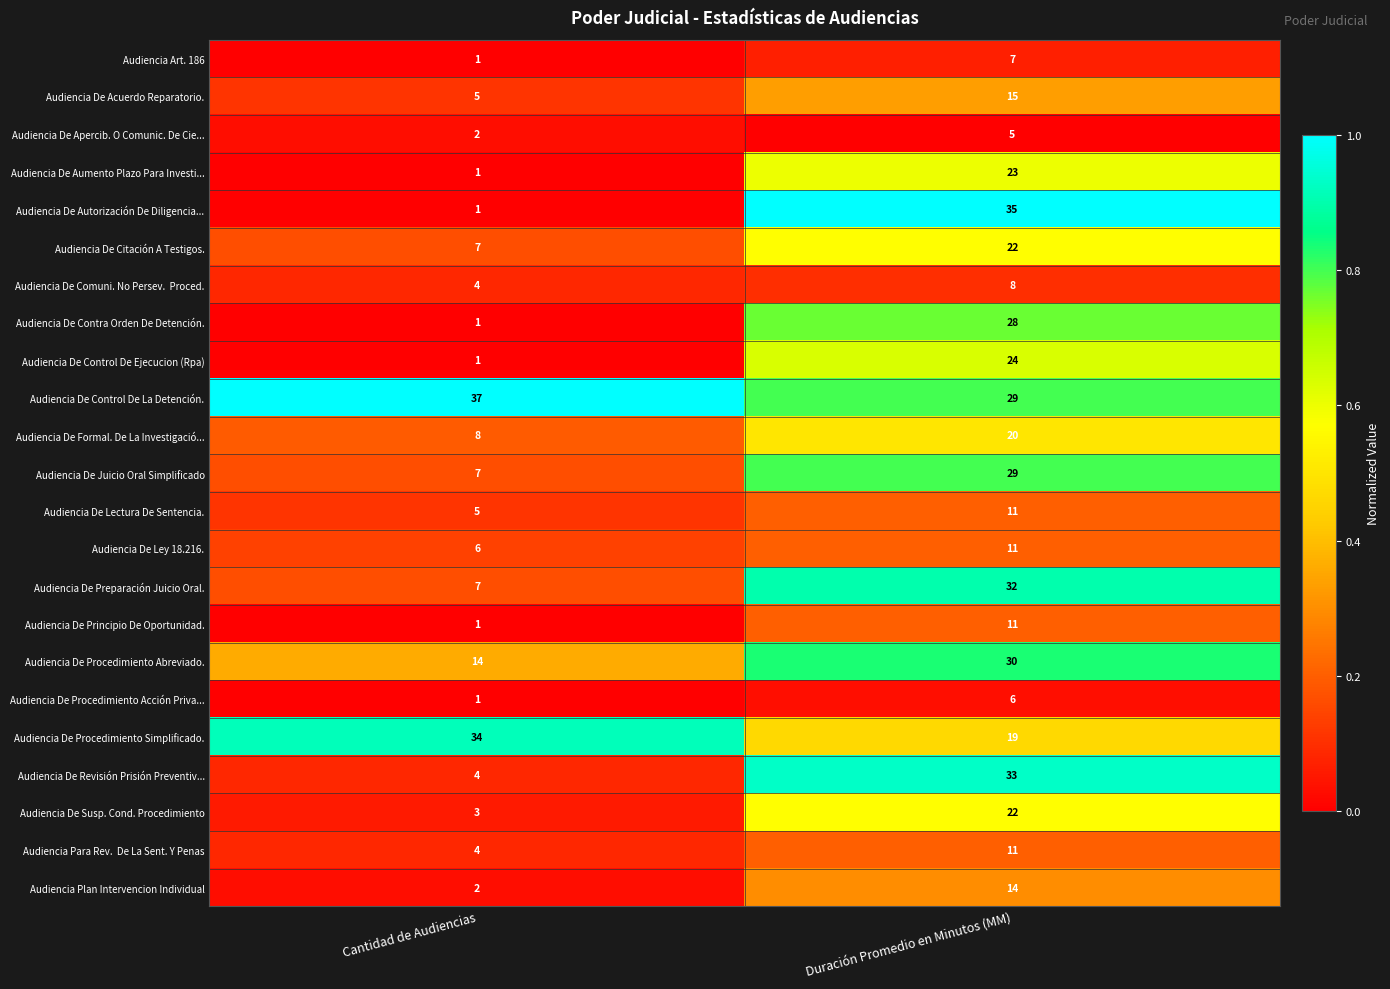

At which category is the sum across all series the highest?

Duración Promedio en Minutos (MM)